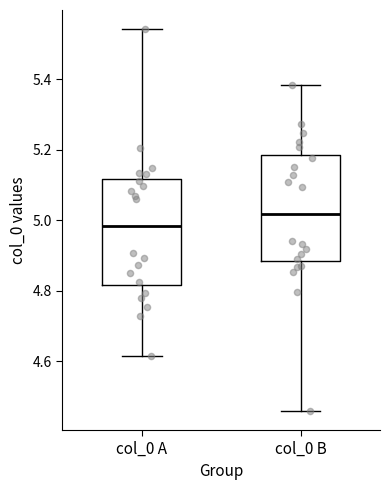

Which box's median line is the highest?

col_0 B